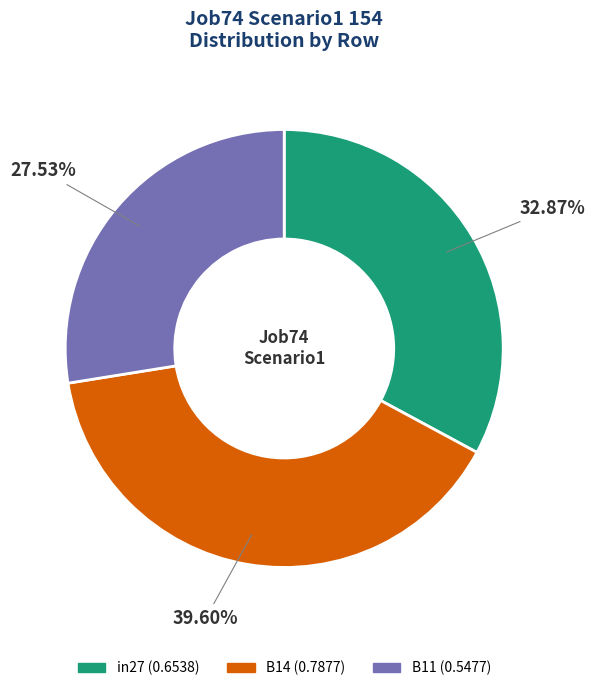

The B11 slice represents 39% of the pie. True or false?

False